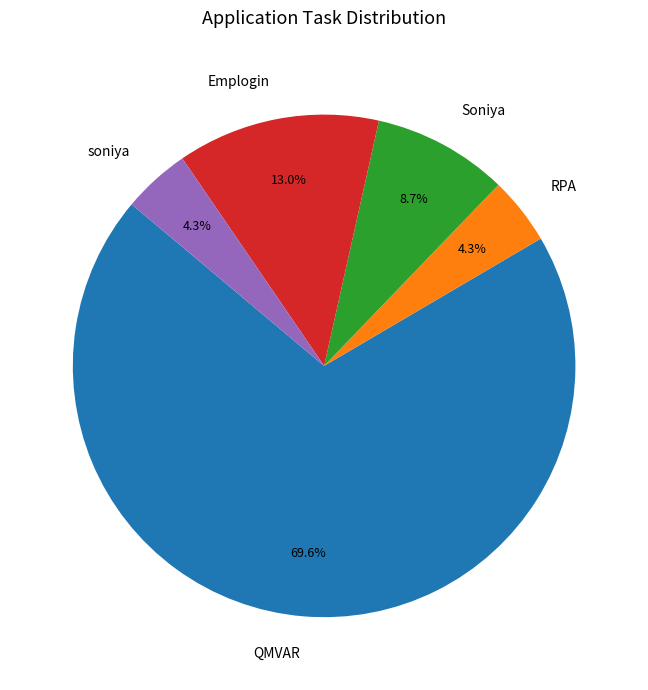

To the nearest percent, what is the average slice percentage?

20%